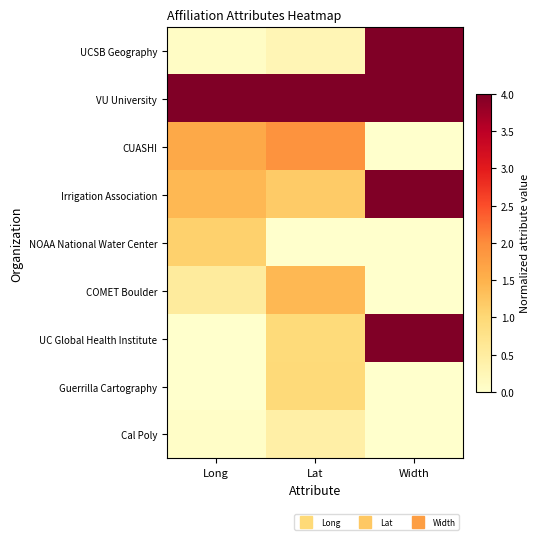

What is the total value across all series at Width?

16.0